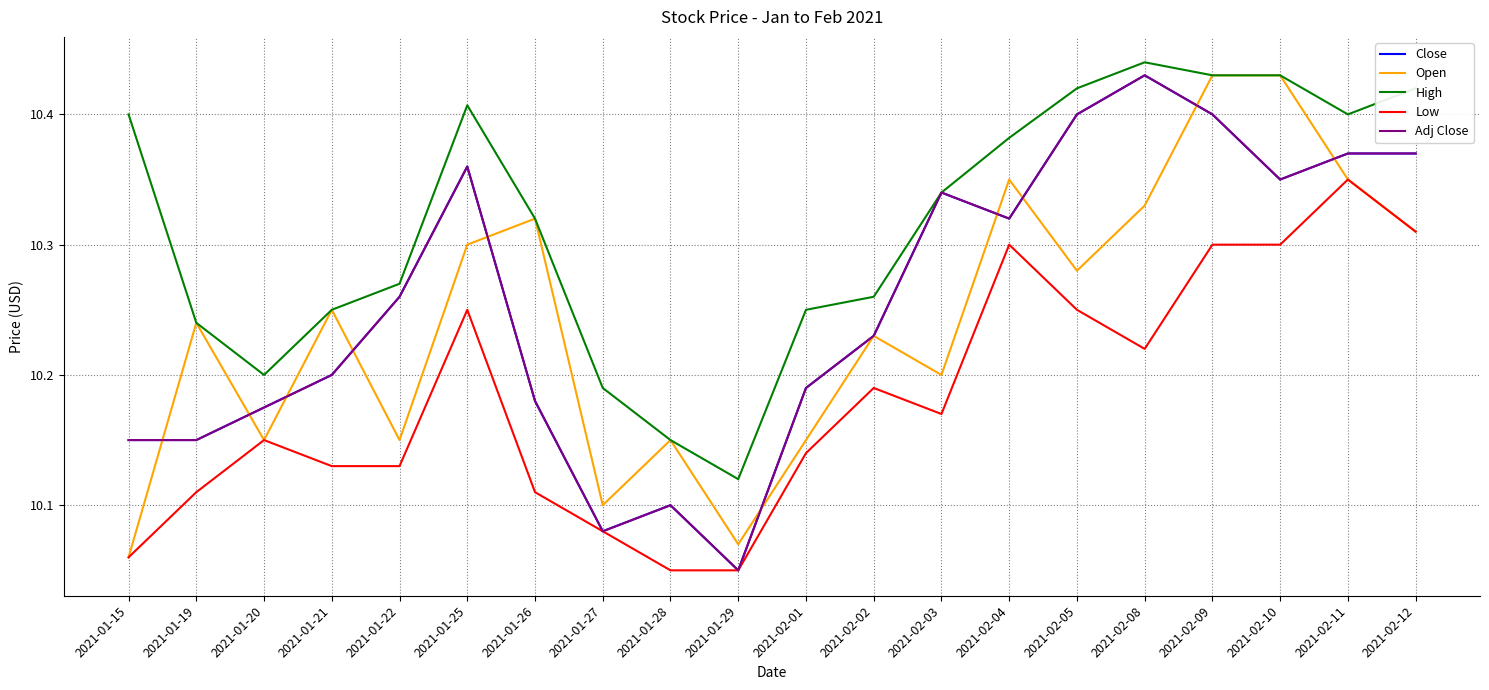

True or false: High and Open cross at least once.

False